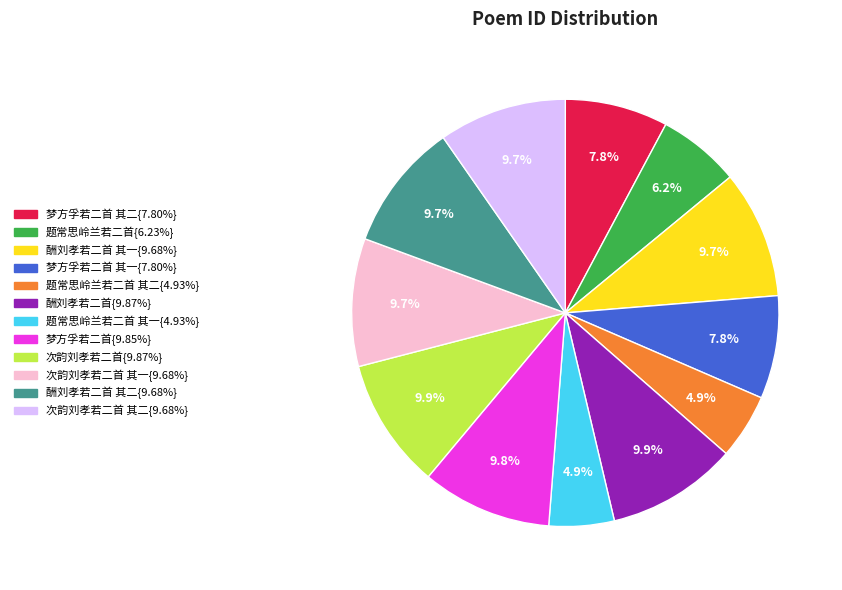

Is there any slice that represents more than half of the pie?

No